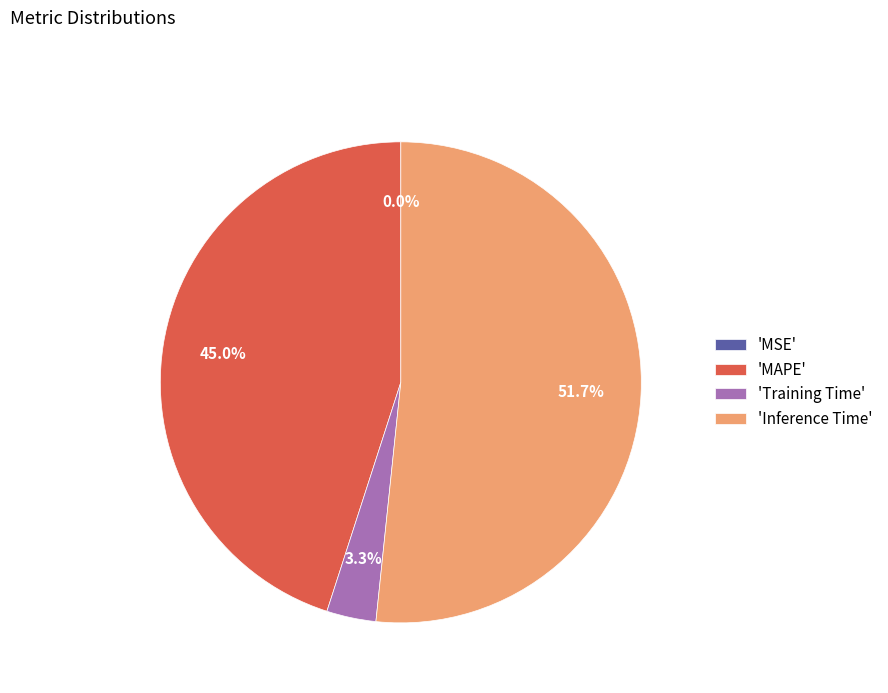

Is there a majority slice in this chart?

Yes